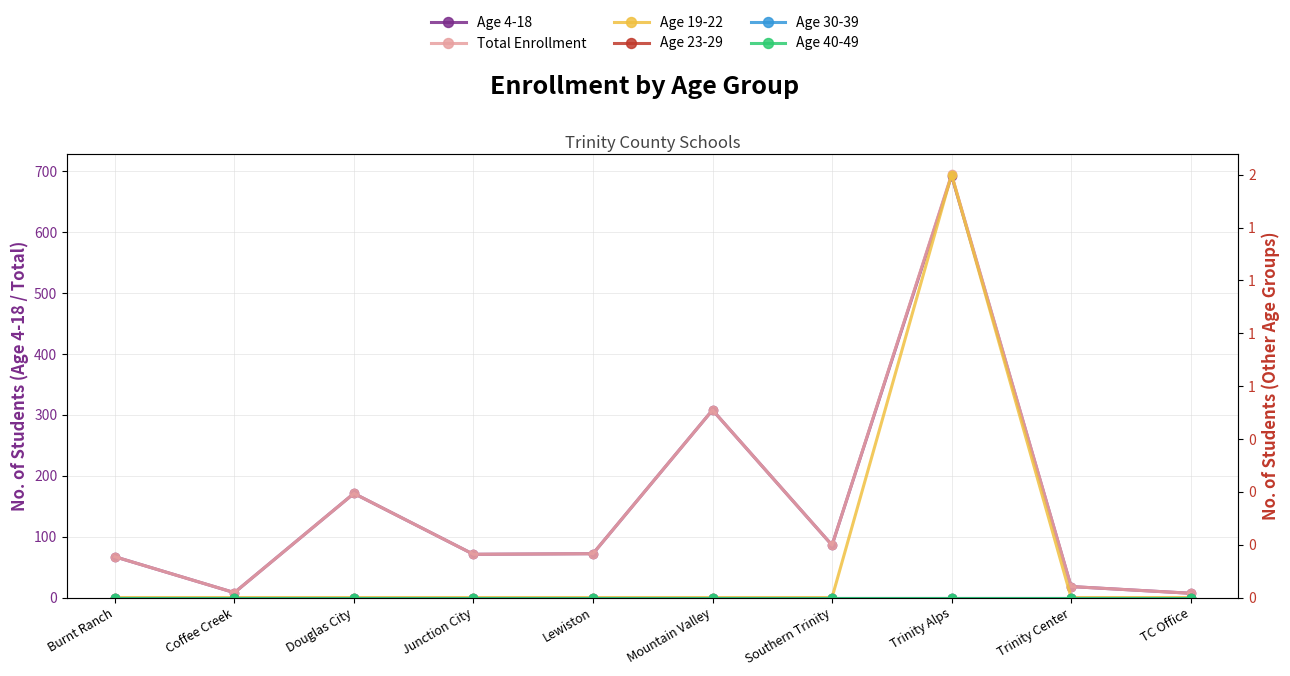

What is the sum of all Age 19-22 values?

2